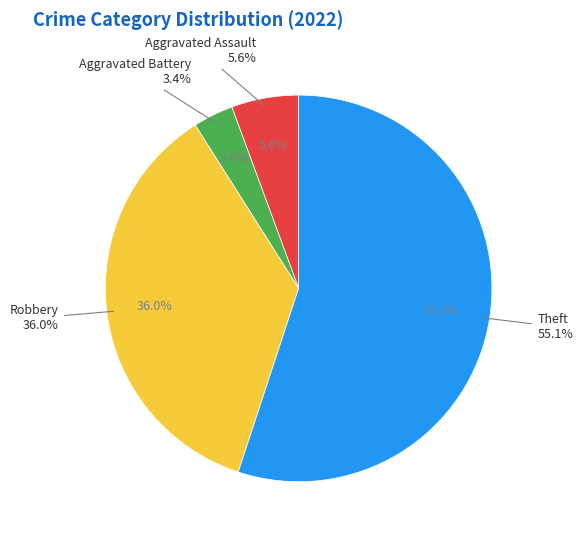

Between Theft and Aggravated Assault, which is larger?

Theft